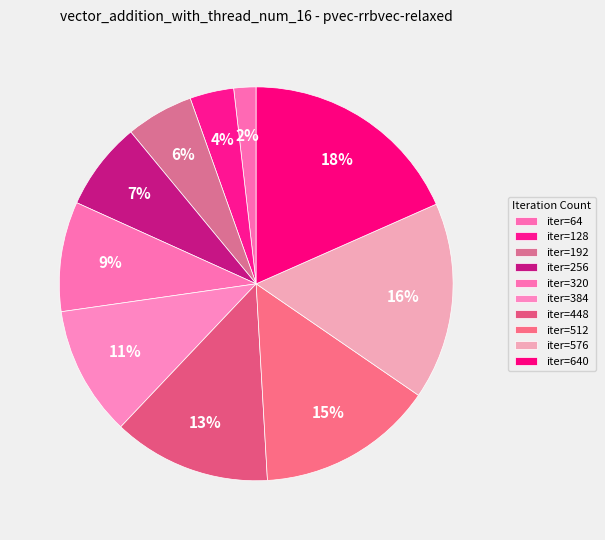

Which category has the smallest portion of the pie?

64